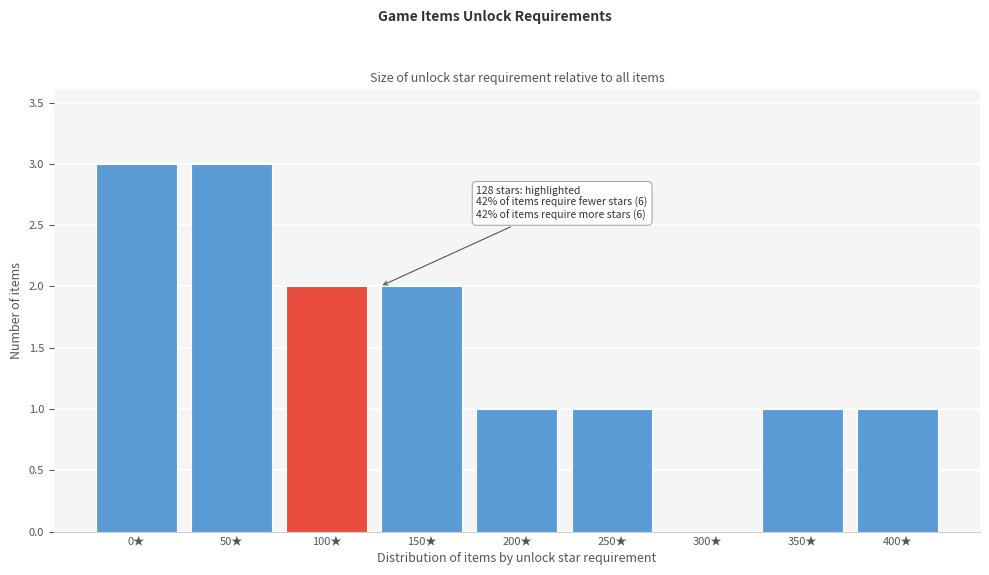

Reading left to right, list all the values displayed in this chart.

0★=3	50★=3	100★=2	150★=2	200★=1	250★=1	300★=0	350★=1	400★=1